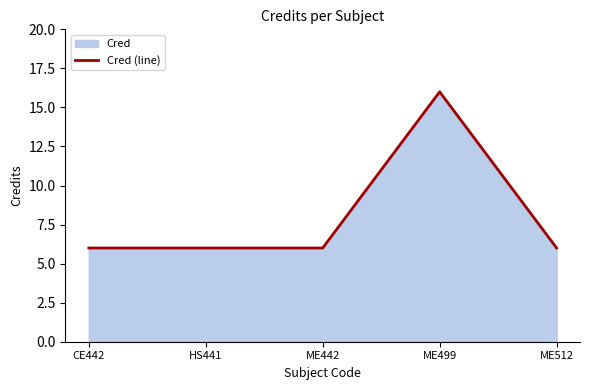

The value at ME499 is 24. True or false?

False